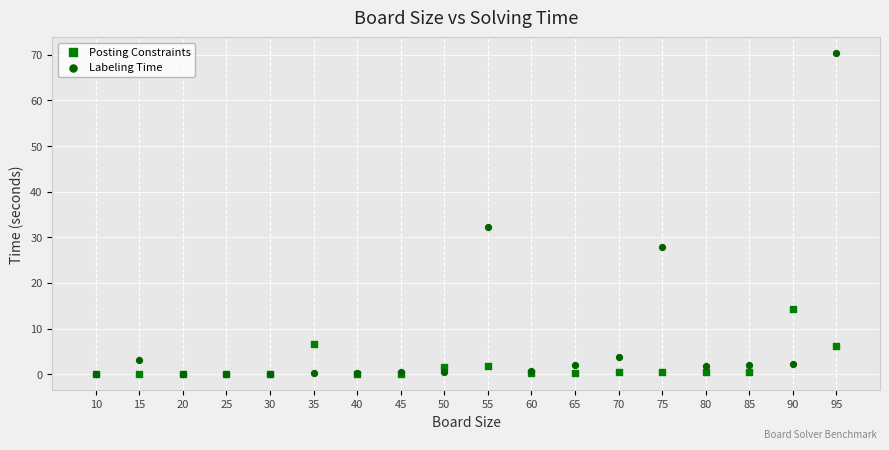

What are all the series names shown in the legend?

Posting Constraints, Labeling Time